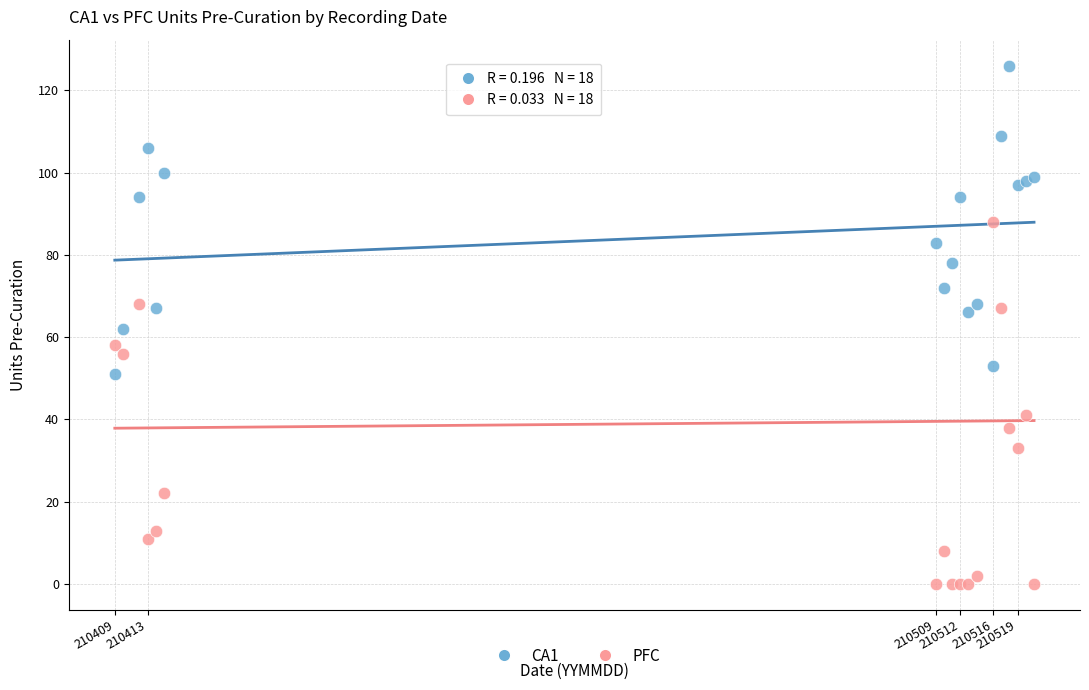

What are all the series names shown in the legend?

CA1, PFC